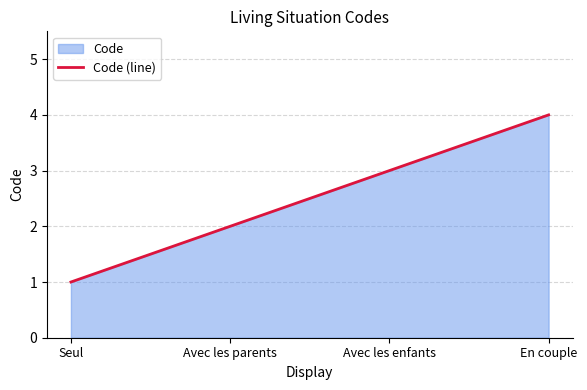

True or false: the data shows 4 at Avec les enfants.

False